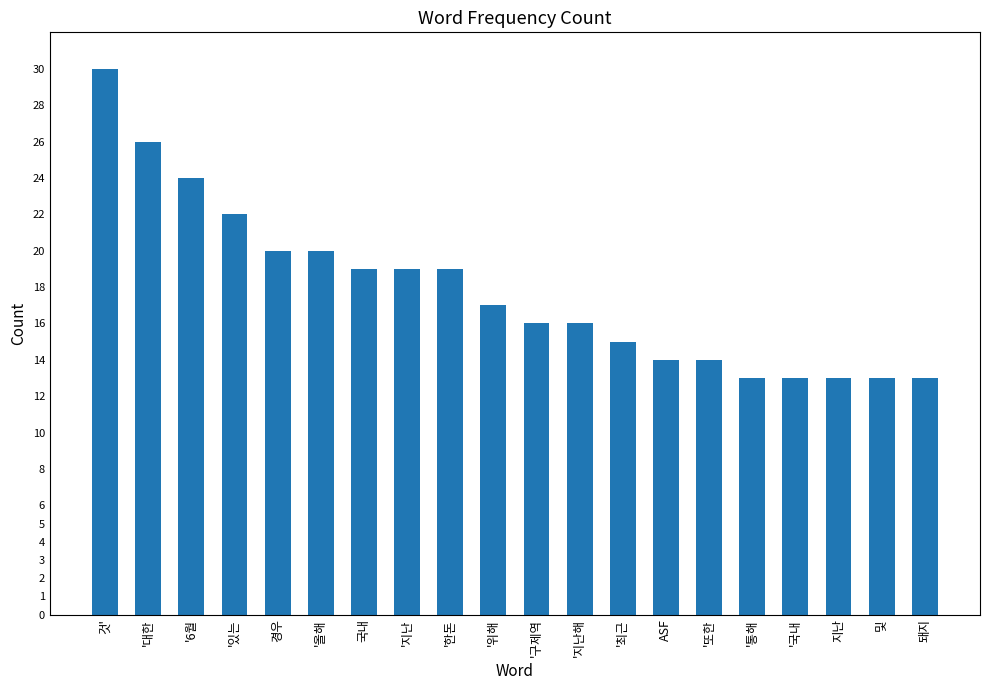

What is the ratio of the value at '국내 to the value at 것'?

0.4